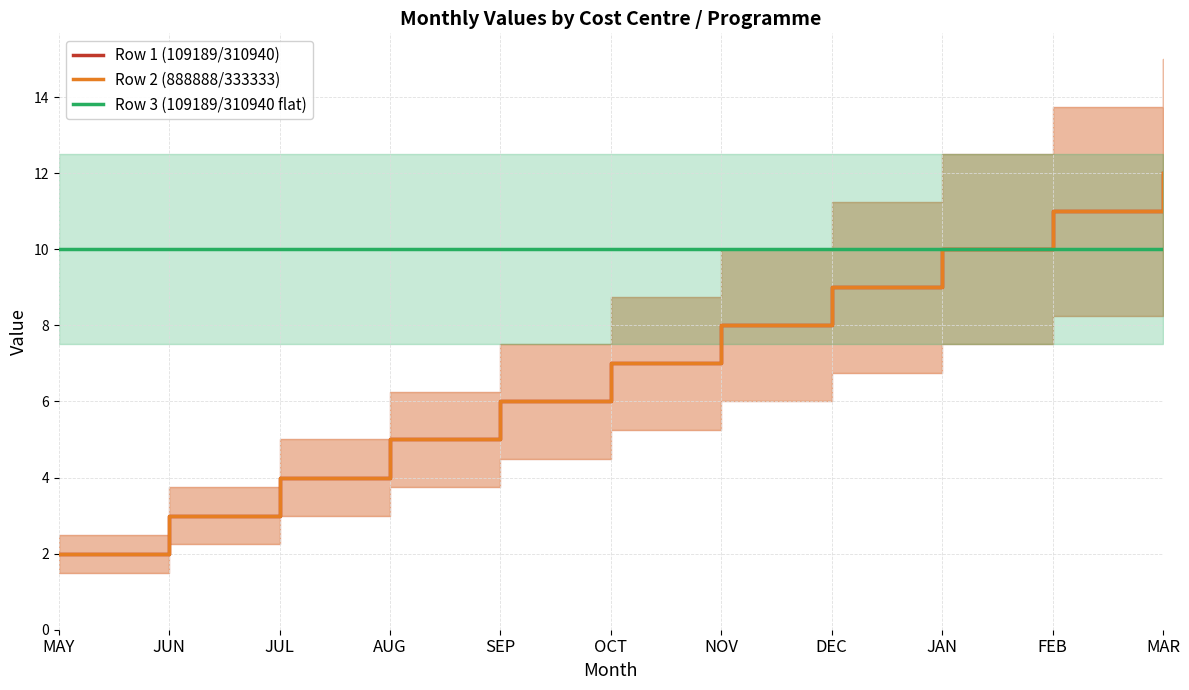

At which category does the chart reach its peak across all series?

MAR